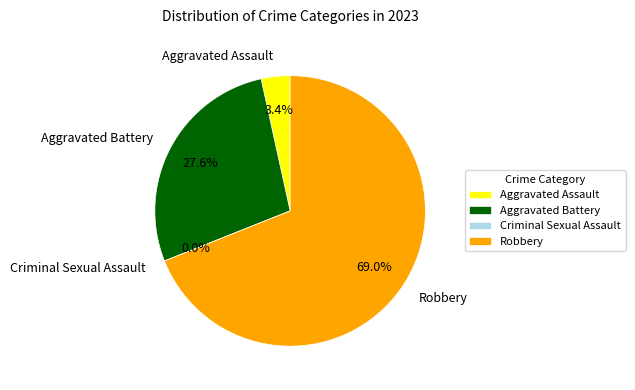

True or false: Aggravated Assault accounts for 13% of the total.

False